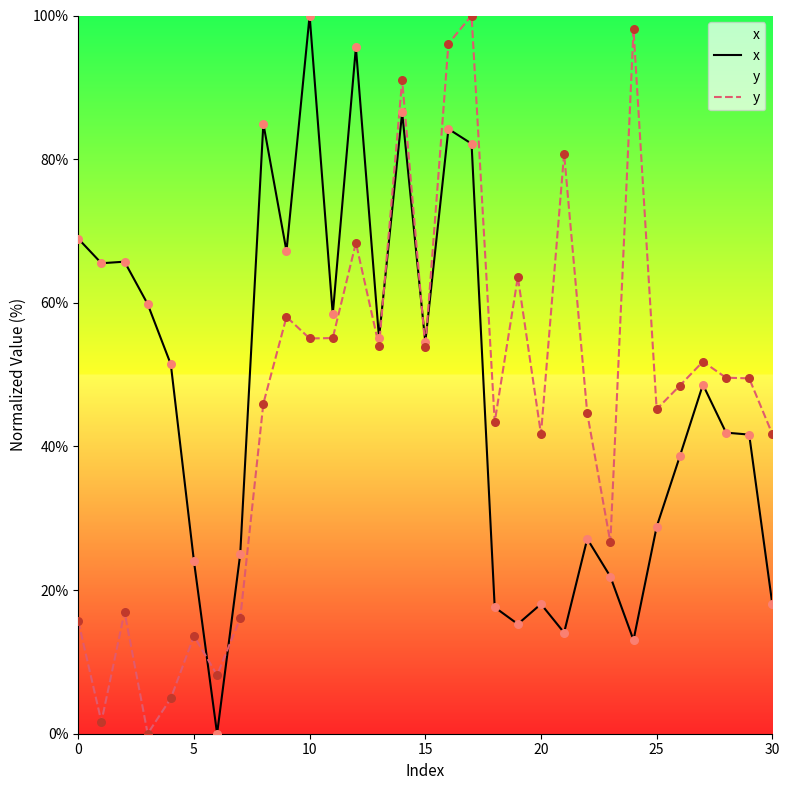

What is the total value across all series at 0?

84.6